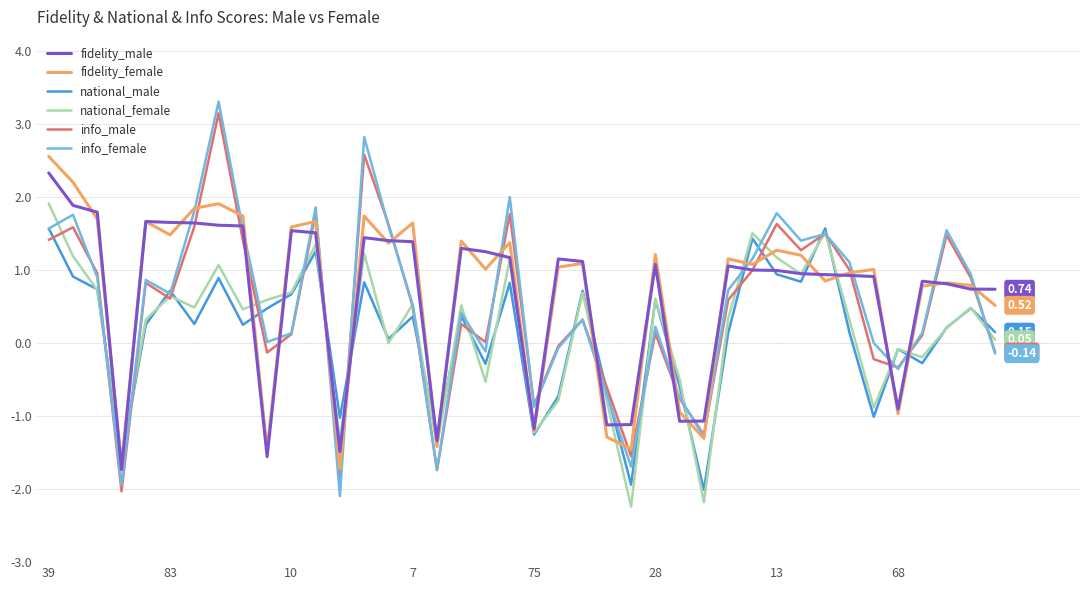

Which series has the largest range (max minus min)?

info_female